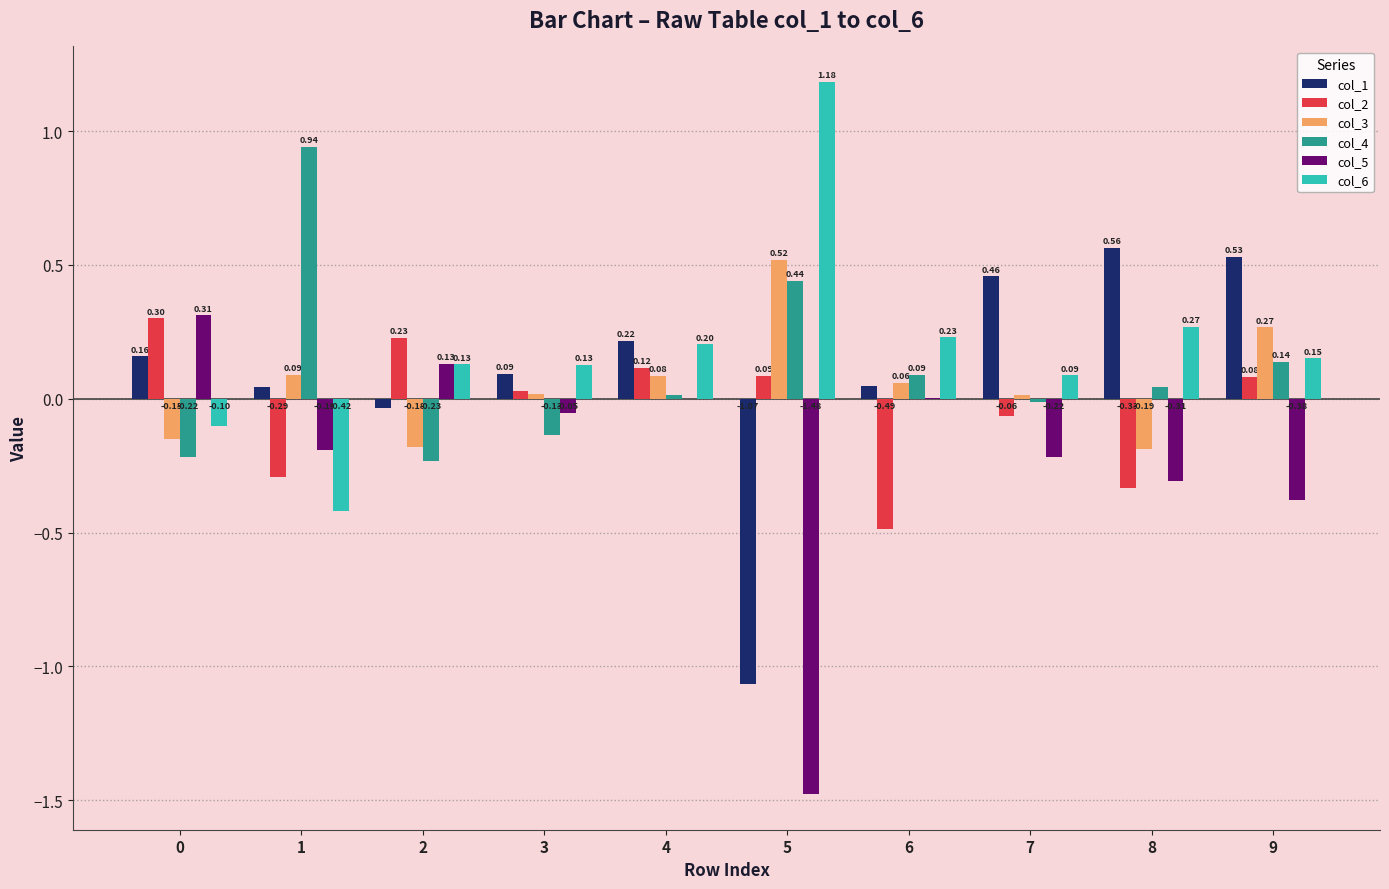

Which series has the largest total across all categories?

col_6